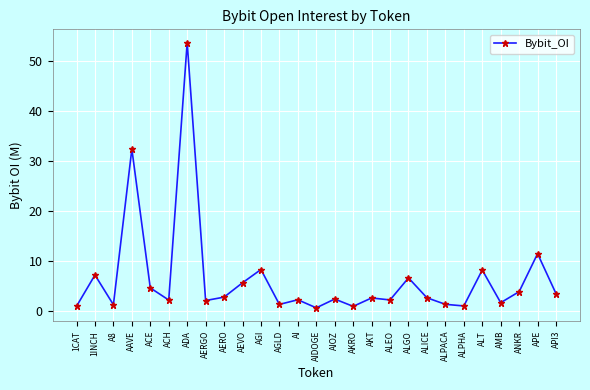

What is the value of the 20th point from the left?

2.6